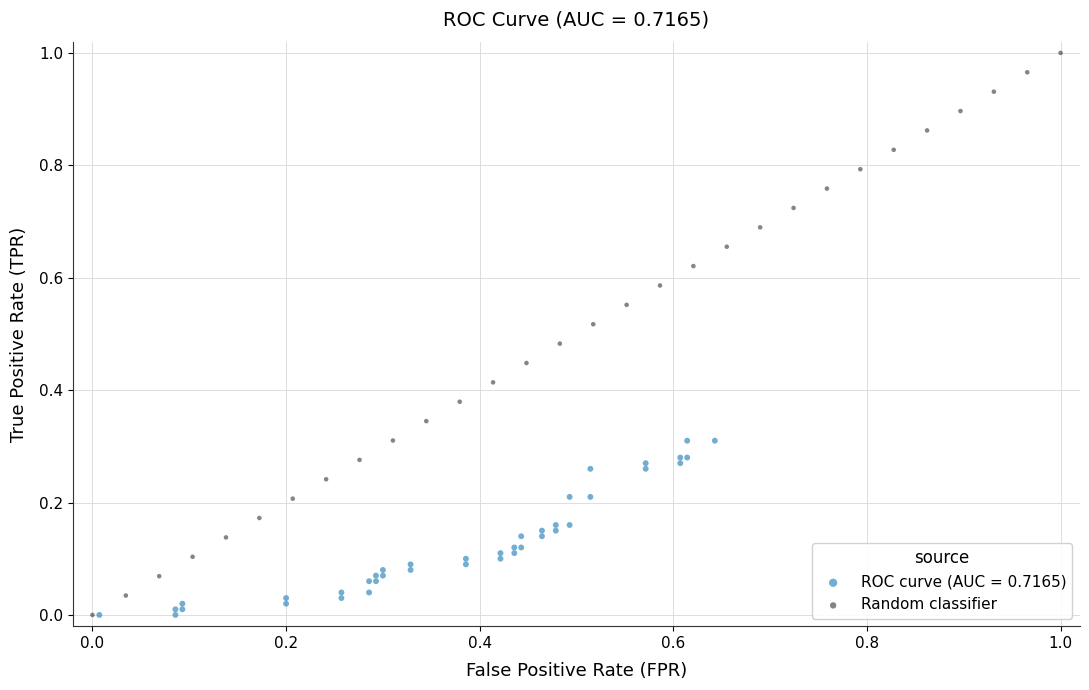

Which series has the largest Y range (max minus min)?

Random classifier